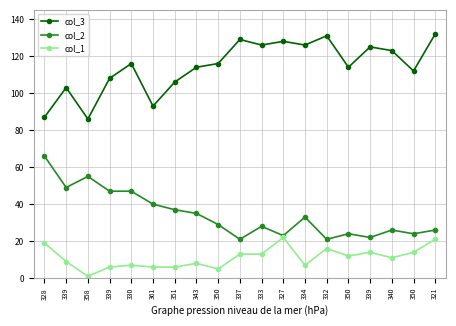

What is the label of the 19th point from the right?

328